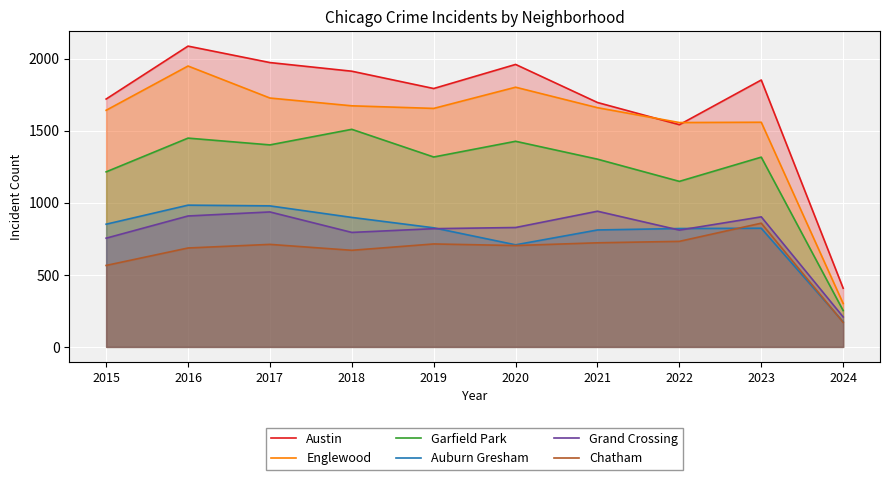

Rank the series by their maximum value, from lowest to highest.

Chatham, Grand Crossing, Auburn Gresham, Garfield Park, Englewood, Austin